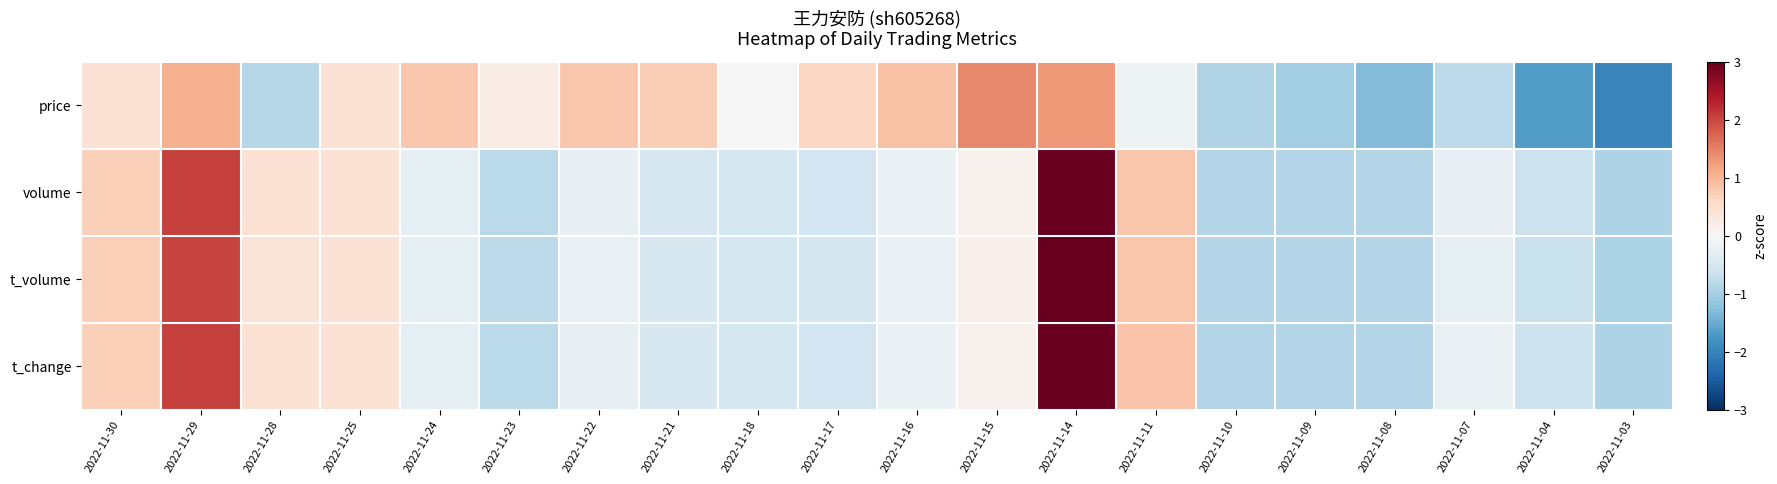

Which label corresponds to the largest value in the chart?

2022-11-14